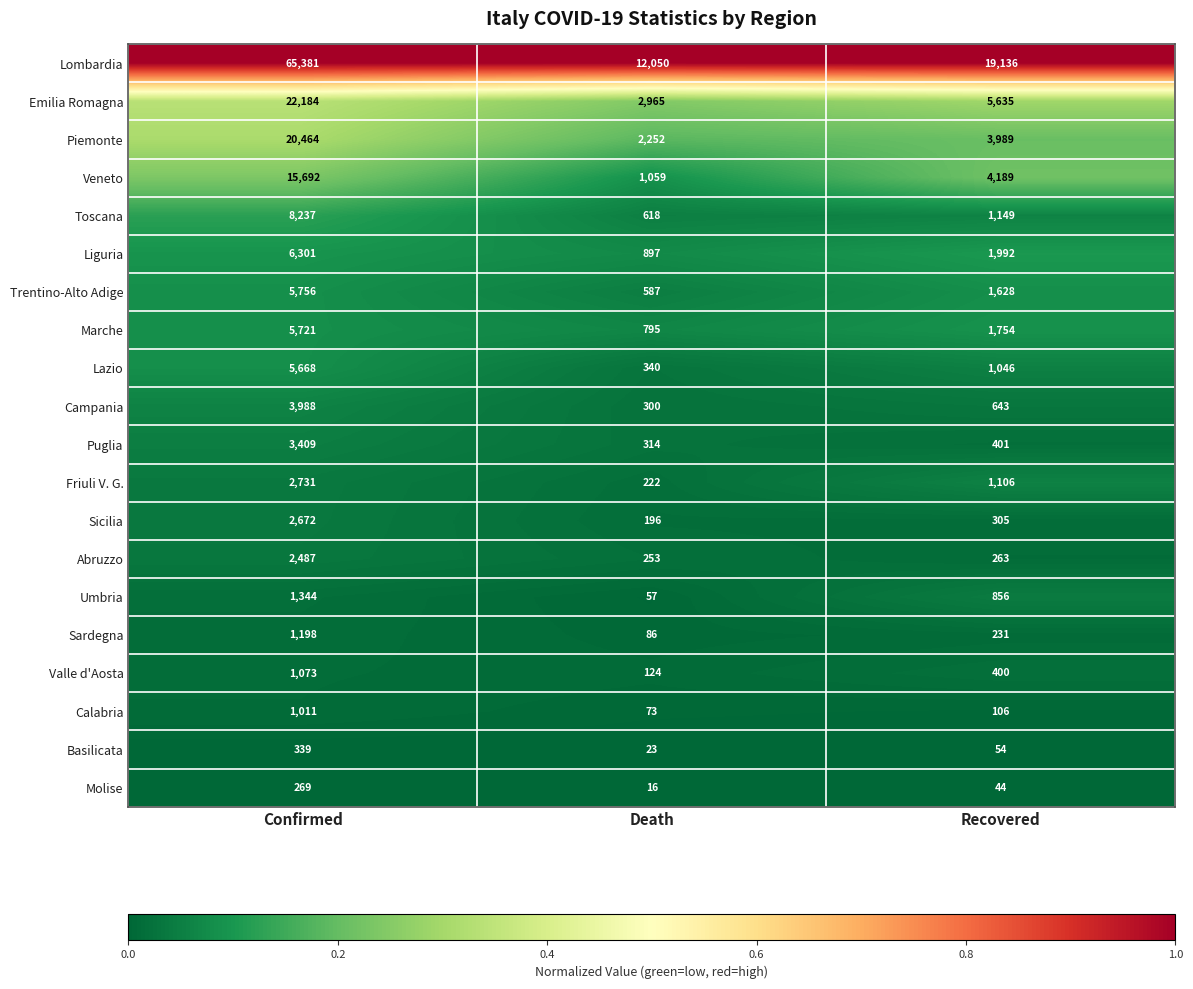

What is the total value across all series at Recovered?

44927